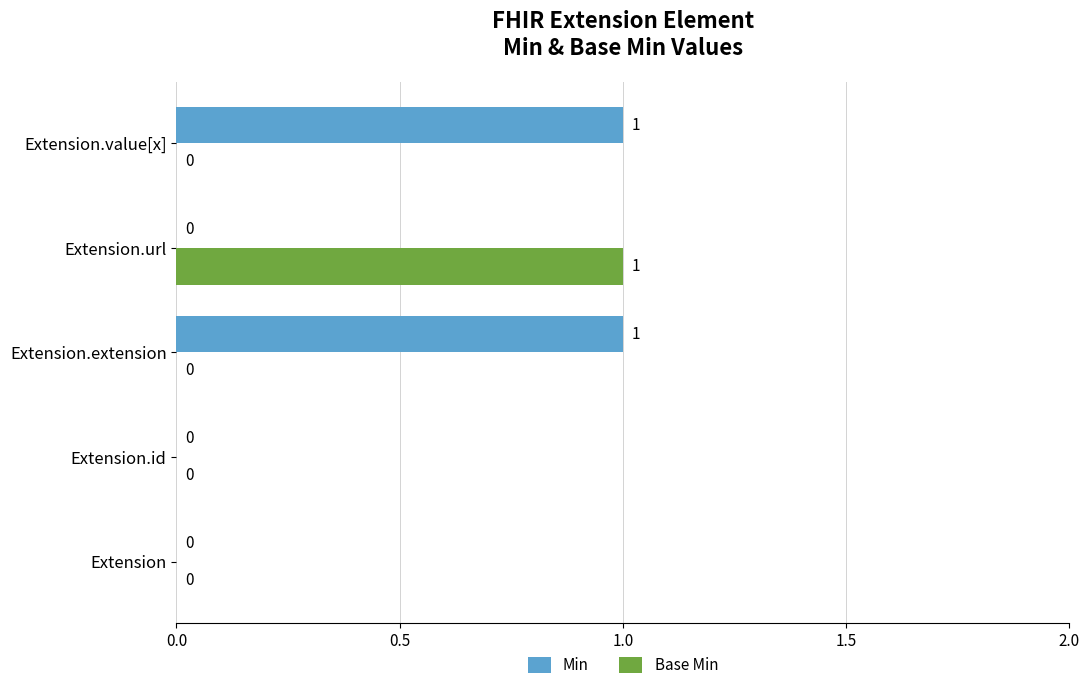

Which series has the largest total across all categories?

Min